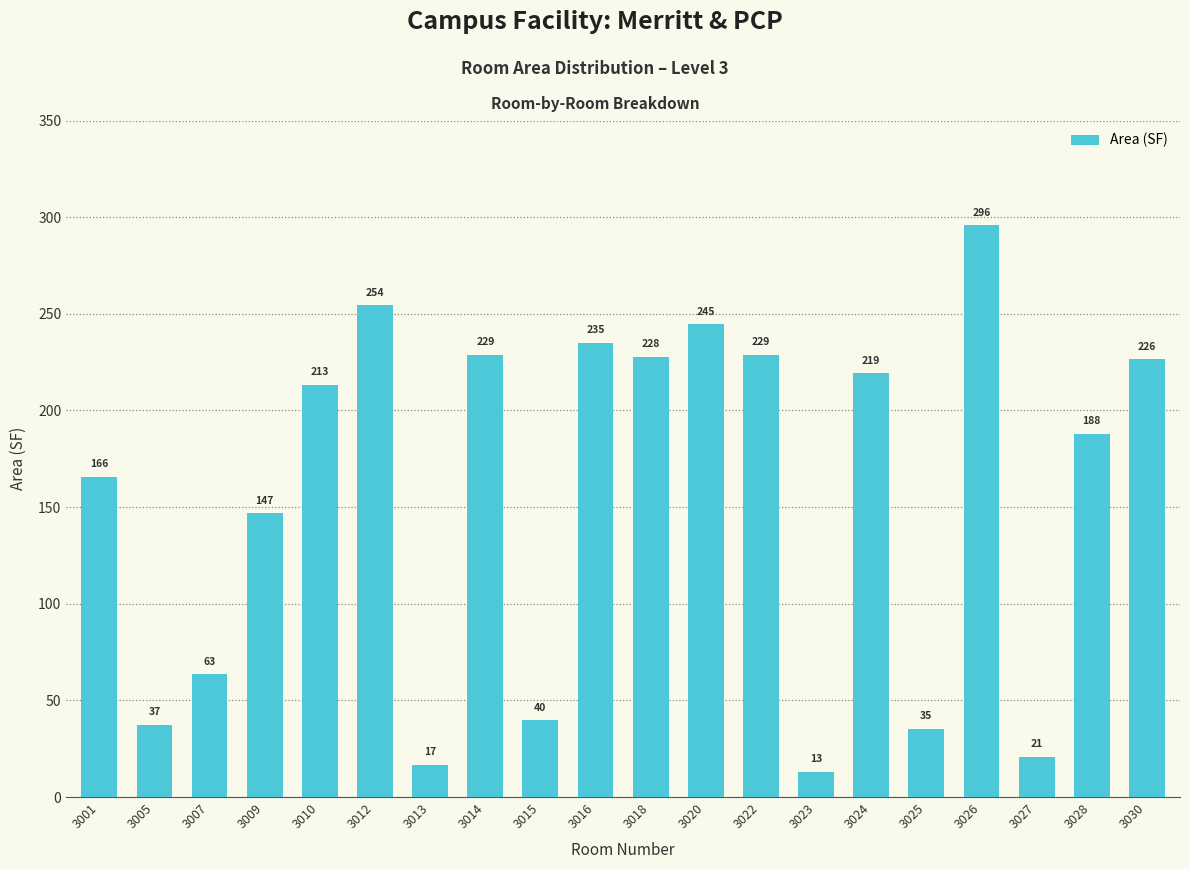

Count the number of values greater than 213.

10